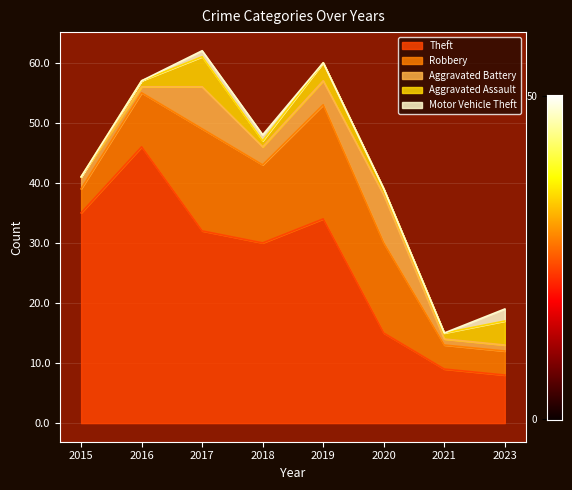

What is the difference between the highest and lowest values at 2015?

35